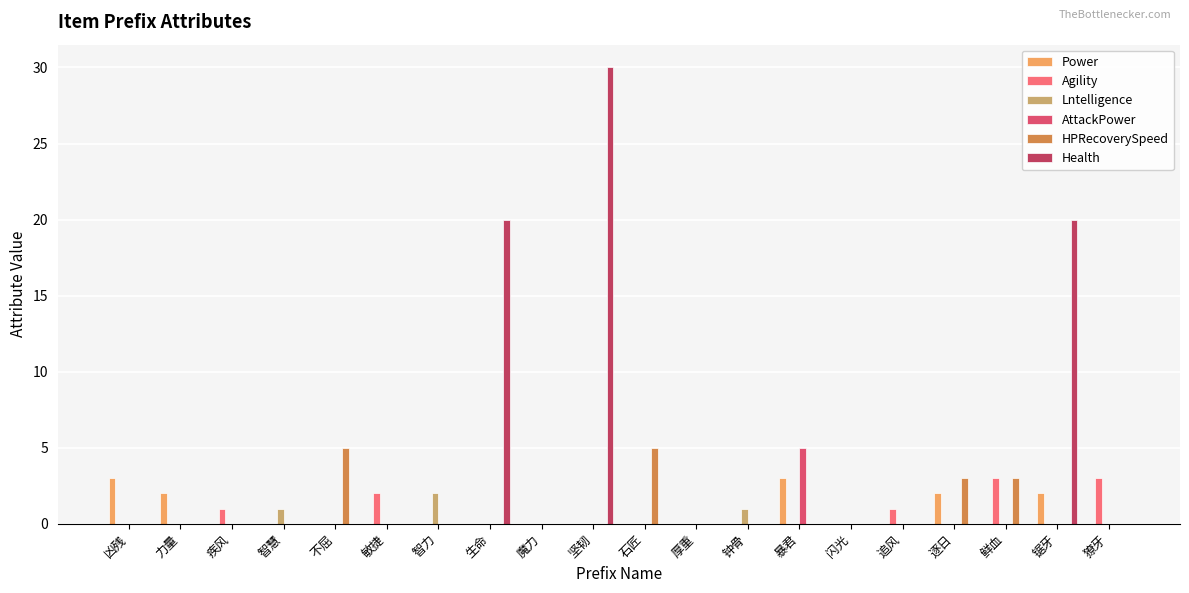

The Lntelligence series shows 0 at 石匠. True or false?

True